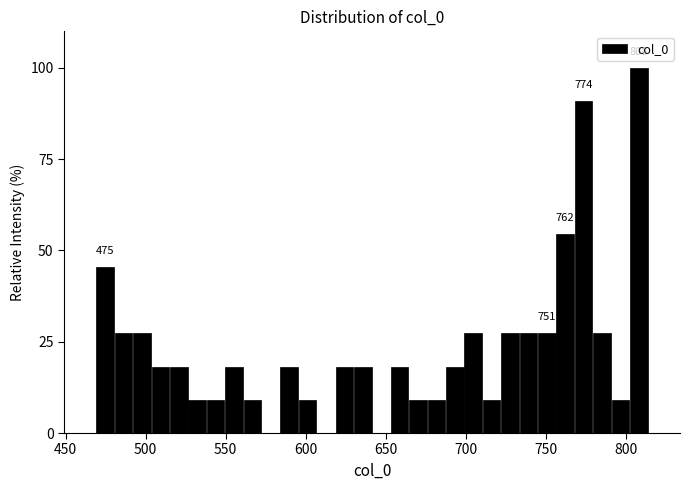

Read against the x-axis, roughly where is the centre of the tallest bar?

810